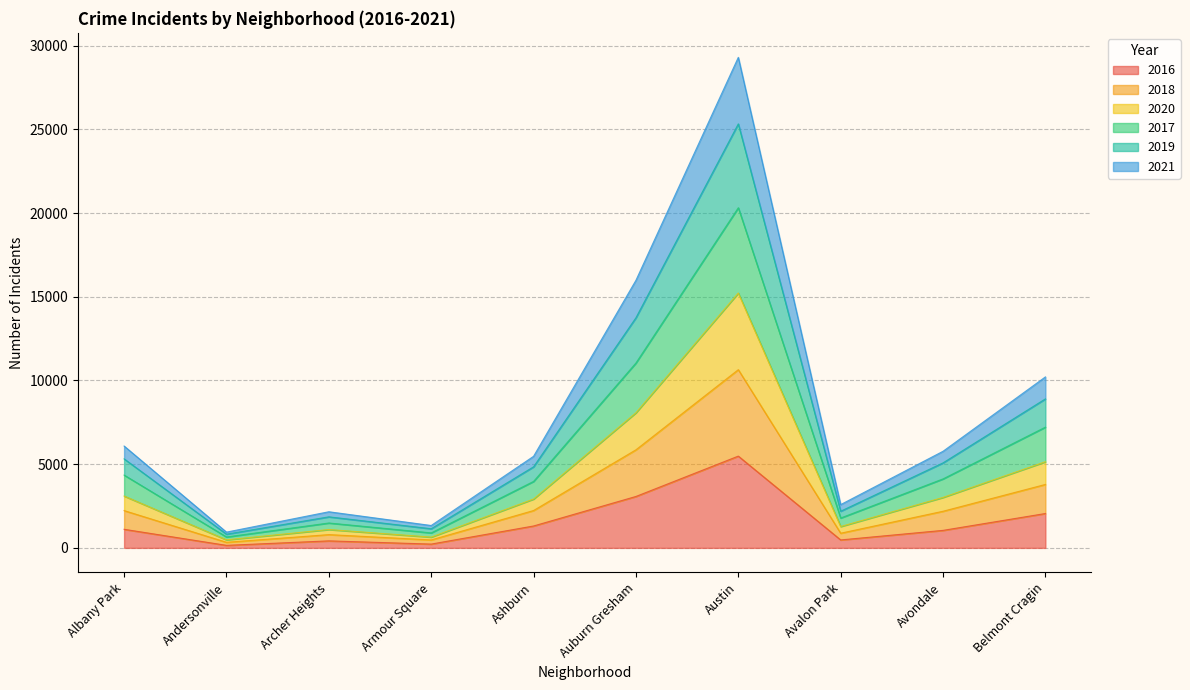

What is the total value across all series at Belmont Cragin?

10211